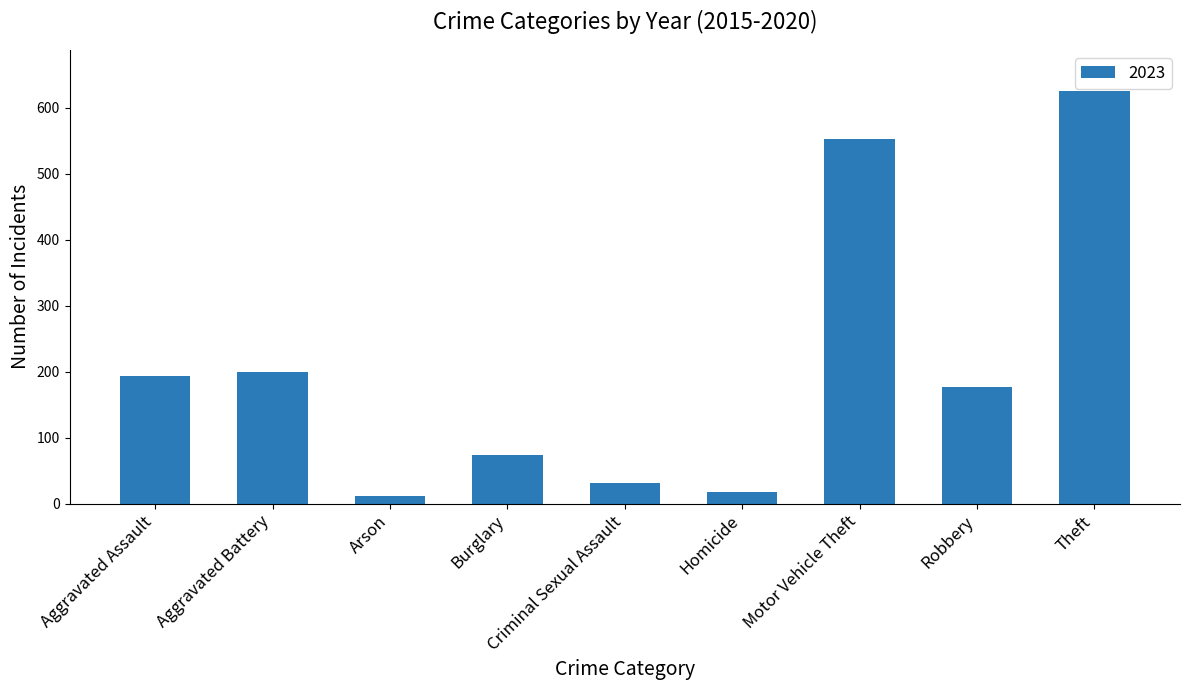

What is the change in value from Aggravated Battery to Burglary?

-126